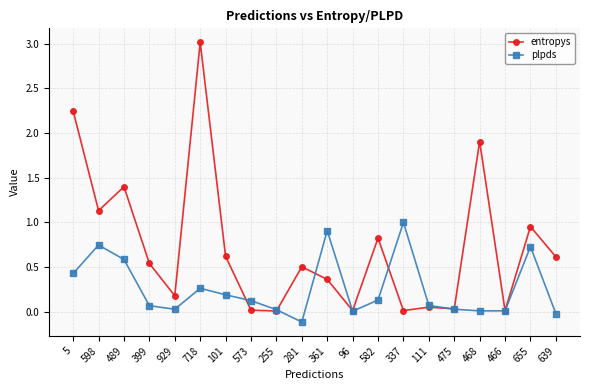

How many lines are shown in the chart?

2